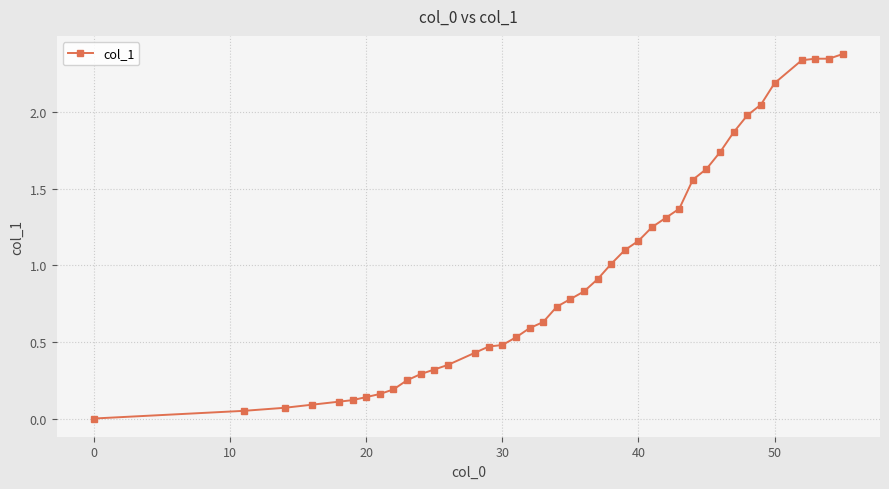

What is the sum of all values?

38.2